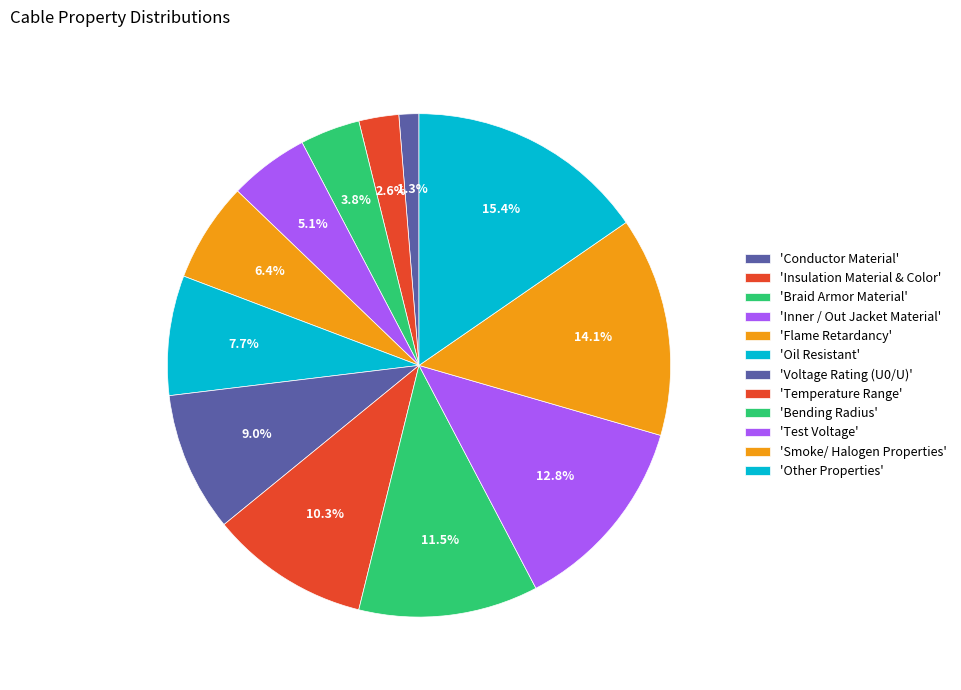

Which slice is the largest?

Other Properties